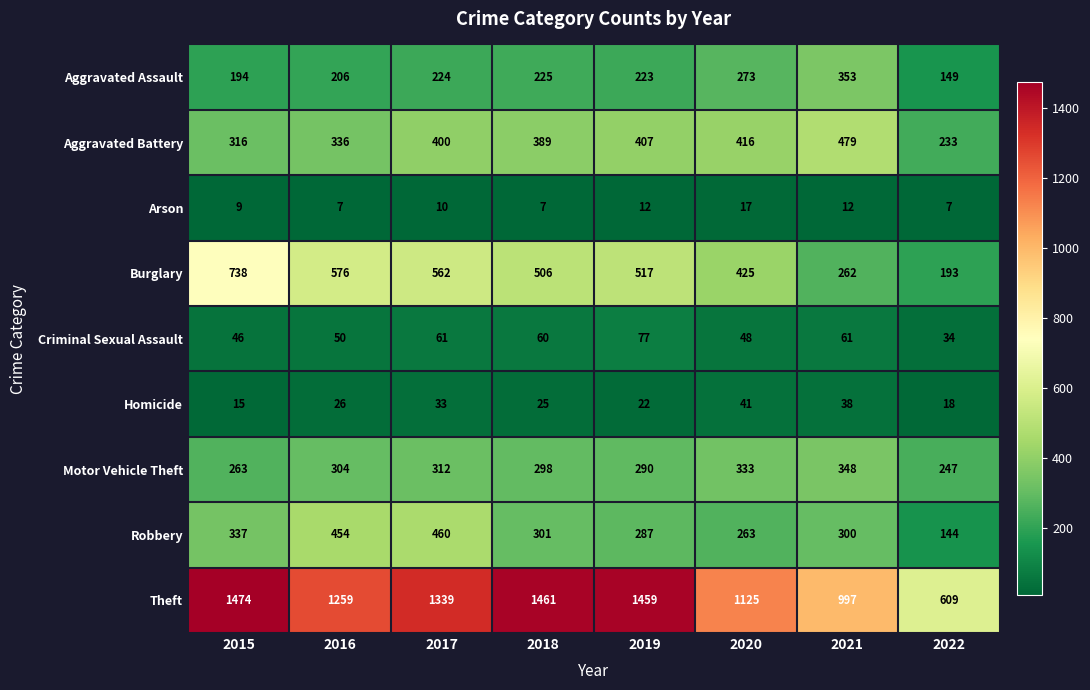

The Aggravated Battery series shows 671 at 2017. True or false?

False